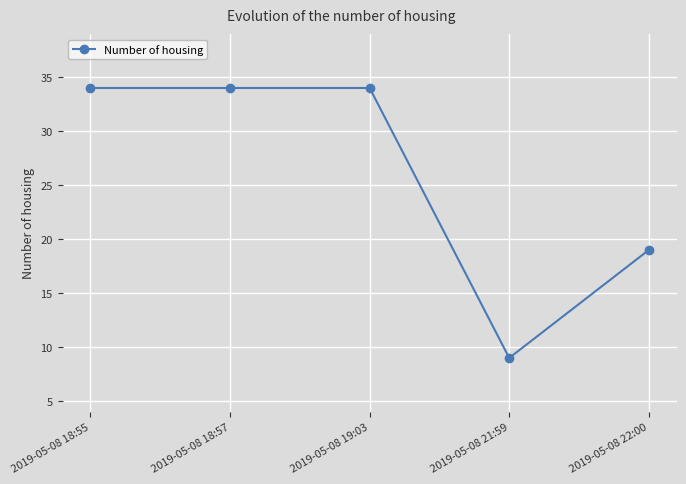

What is the difference between the maximum and second lowest values?

15